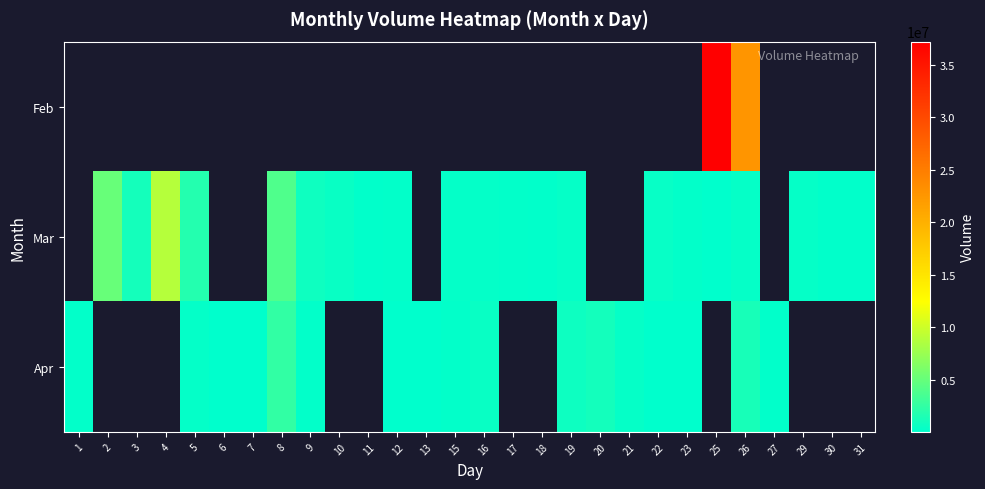

Between 9 and 10, which series saw the biggest shift?

Mar